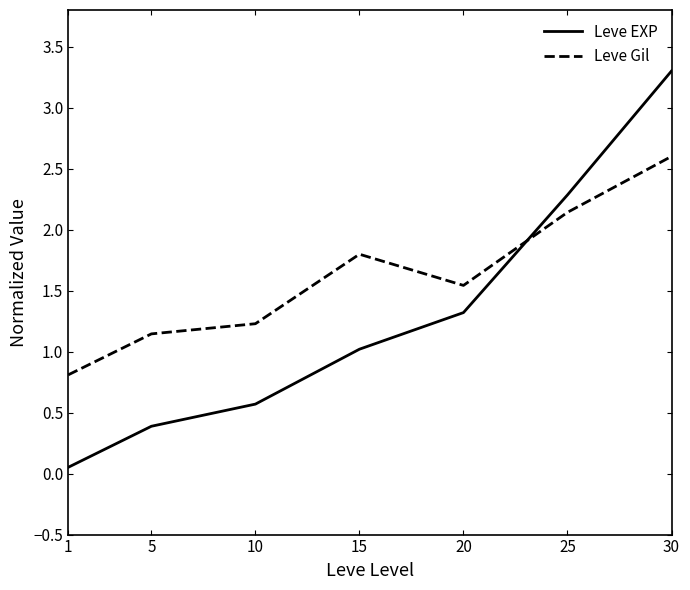

Which series changed the most between 1 and 5?

Leve EXP